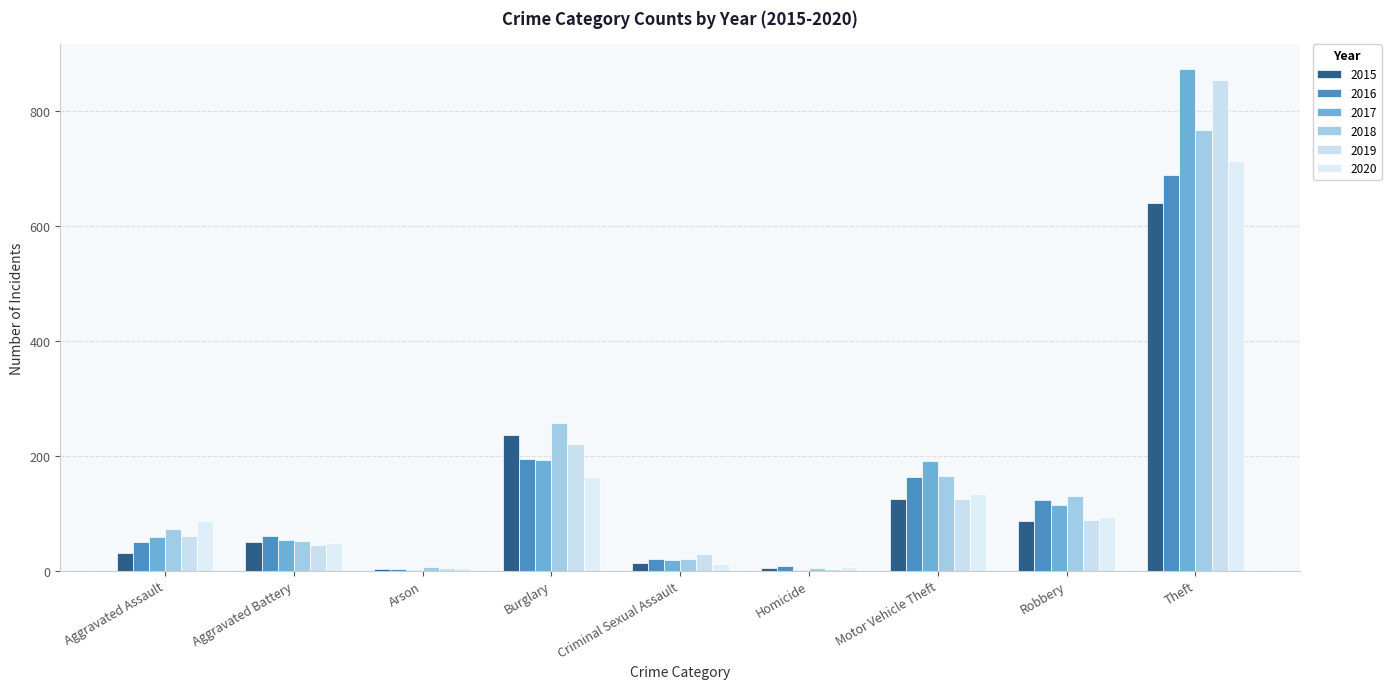

What are all the series names shown in the legend?

2015, 2016, 2017, 2018, 2019, 2020